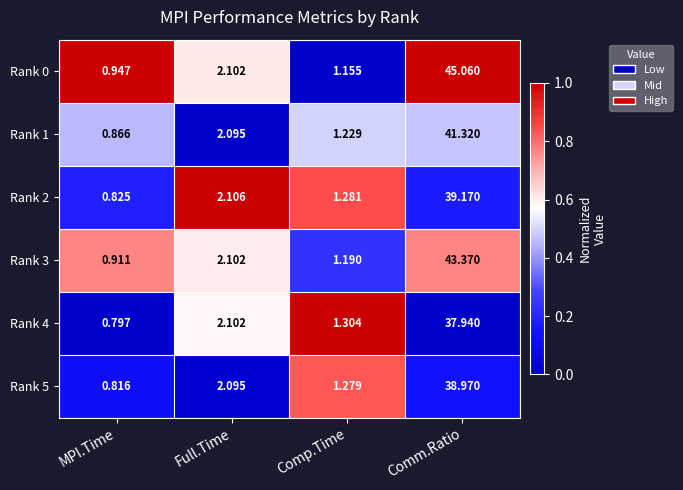

At how many categories does at least one series exceed 0?

4